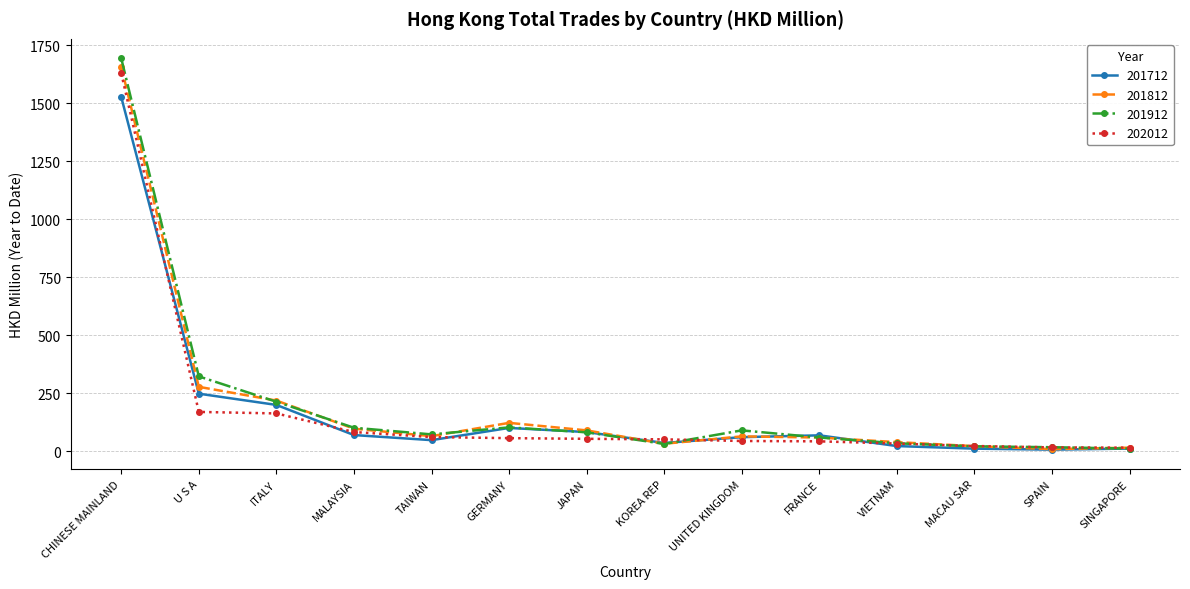

What is the minimum value shown in the chart?

7.1